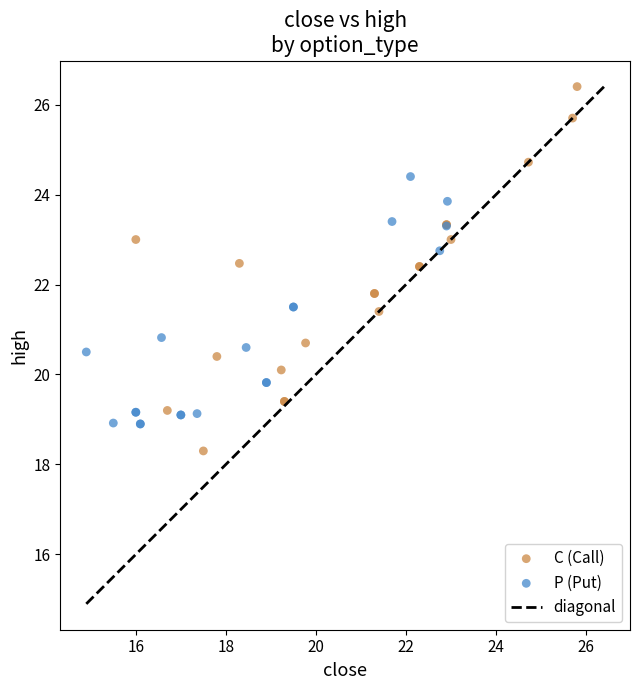

Which series reaches the minimum Y coordinate?

C (Call)